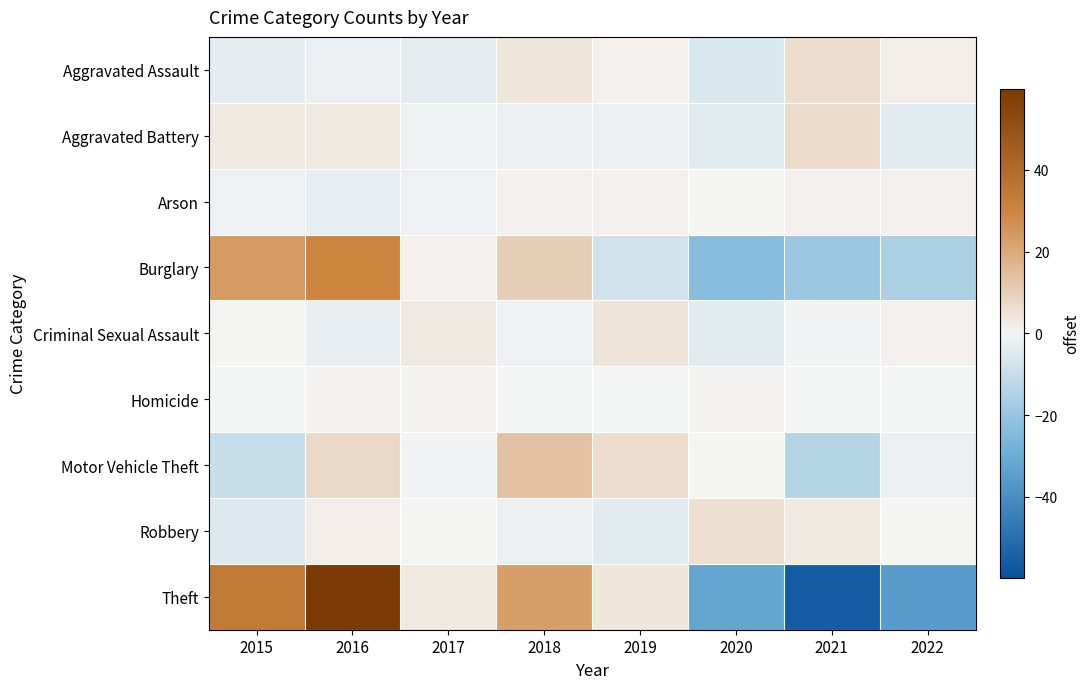

Which series has the widest spread of values?

Theft